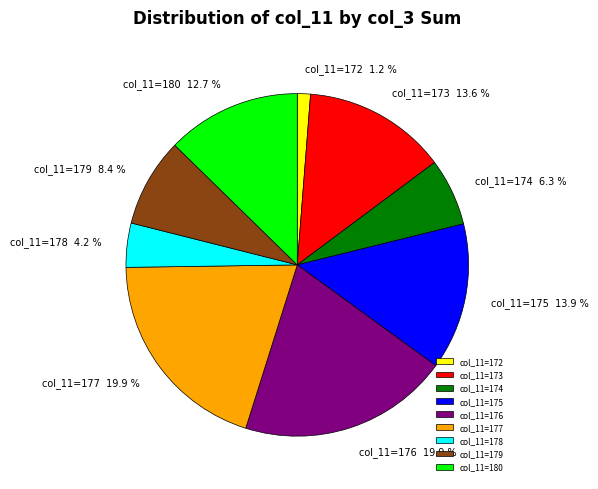

Does any single category account for the majority?

No